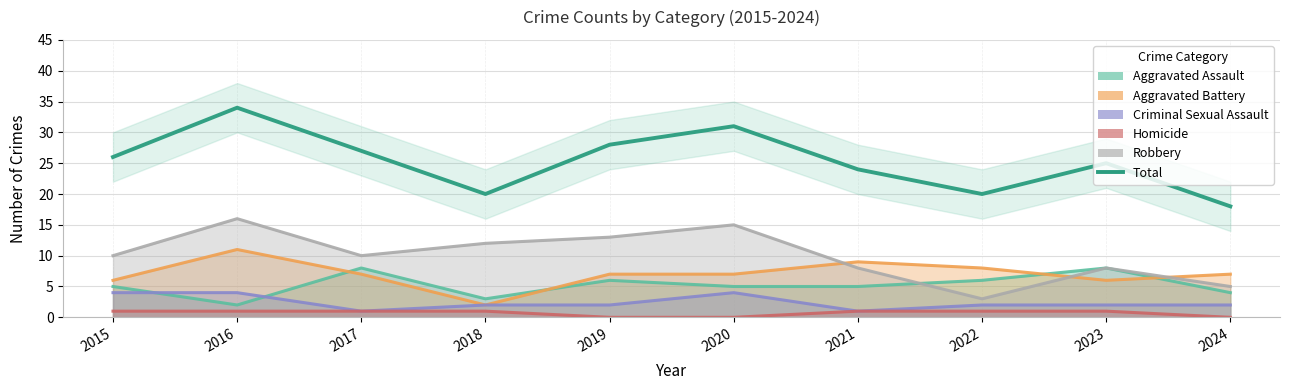

Which has a higher value, 2017 or 2022?

2017